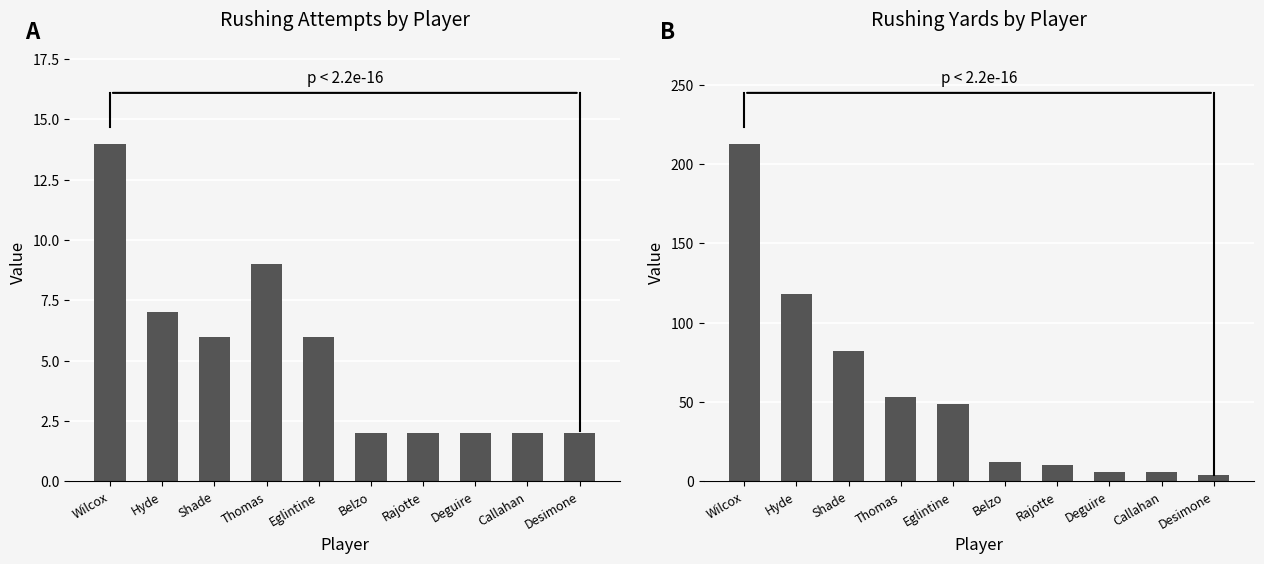

Reading right to left, what are all the values shown in this chart?

ATT: Desimone=2	Callahan=2	Deguire=2	Rajotte=2	Belzo=2	Eglintine=6	Thomas=9	Shade=6	Hyde=7	Wilcox=14
YDS: Desimone=4	Callahan=6	Deguire=6	Rajotte=10	Belzo=12	Eglintine=49	Thomas=53	Shade=82	Hyde=118	Wilcox=213